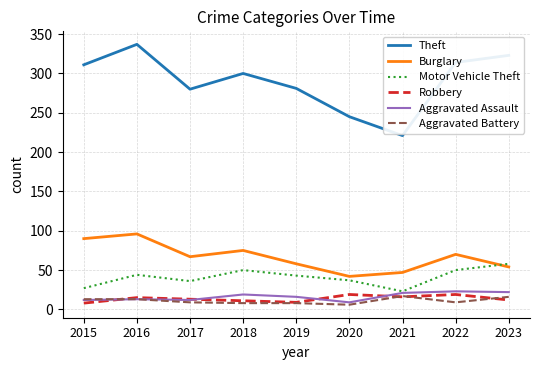

What is the difference between the highest and lowest values at 2017?

271